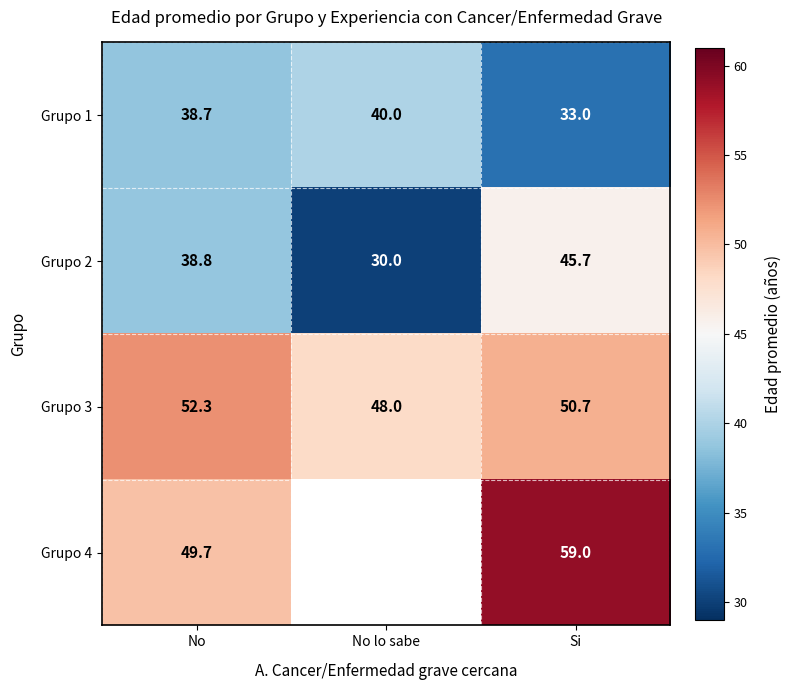

Is it true that Grupo 3 equals 52.3 at No?

True